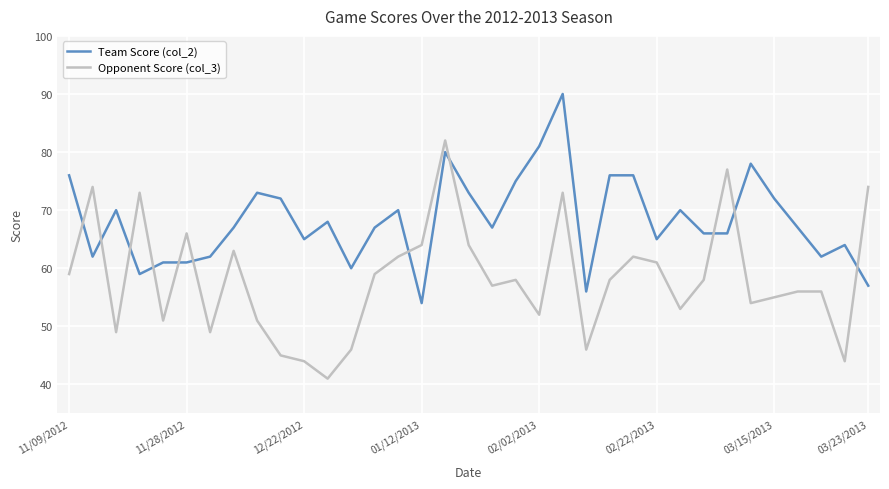

What is the difference between the maximum and minimum values in the Team Score (col_2) series?

36